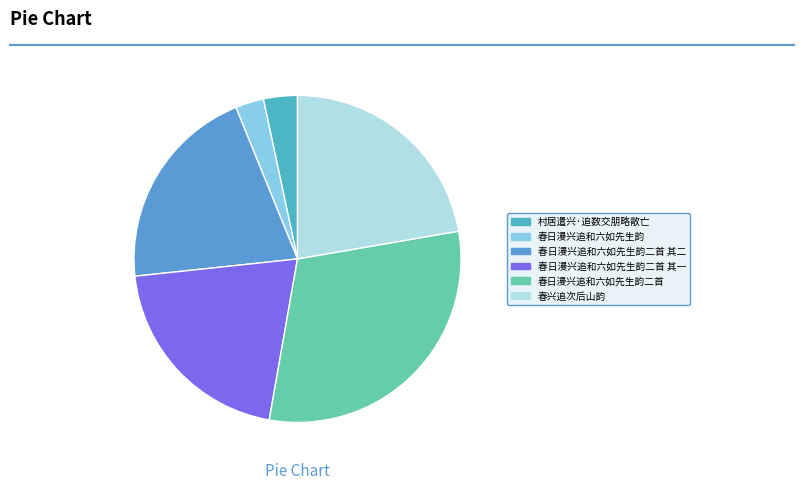

Does any single category account for the majority?

No